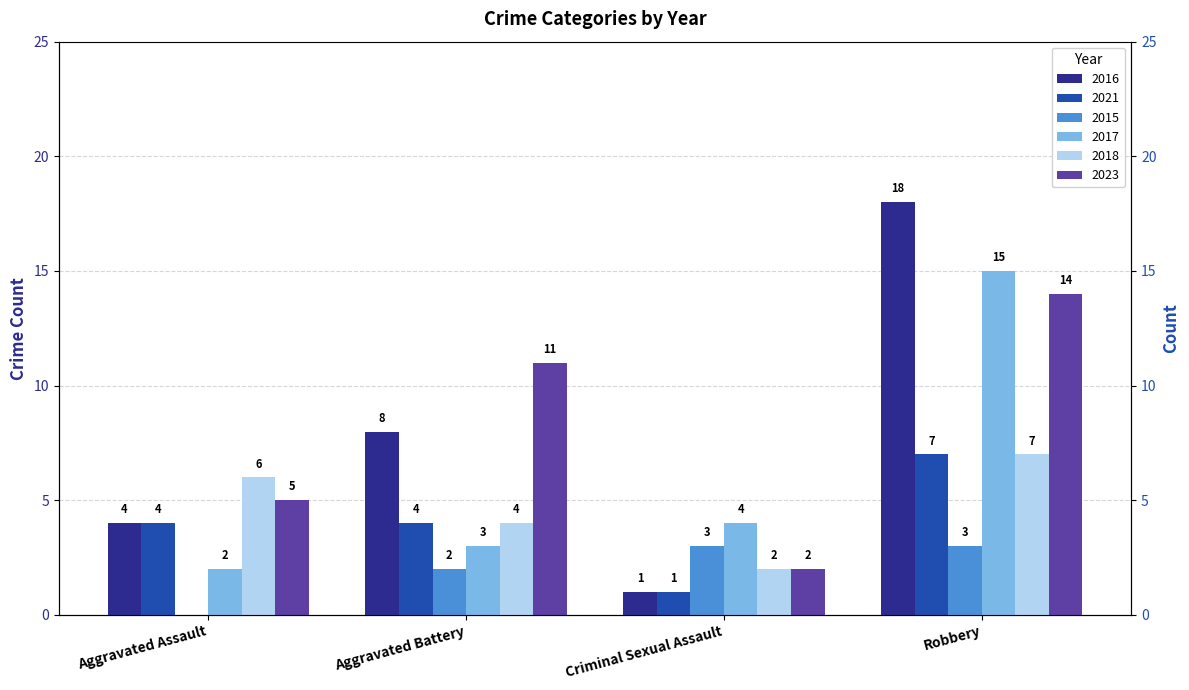

Reading left to right, transcribe all the data shown in this chart.

2016: Aggravated Assault=4	Aggravated Battery=8	Criminal Sexual Assault=1	Robbery=18
2021: Aggravated Assault=4	Aggravated Battery=4	Criminal Sexual Assault=1	Robbery=7
2015: Aggravated Assault=0	Aggravated Battery=2	Criminal Sexual Assault=3	Robbery=3
2017: Aggravated Assault=2	Aggravated Battery=3	Criminal Sexual Assault=4	Robbery=15
2018: Aggravated Assault=6	Aggravated Battery=4	Criminal Sexual Assault=2	Robbery=7
2023: Aggravated Assault=5	Aggravated Battery=11	Criminal Sexual Assault=2	Robbery=14